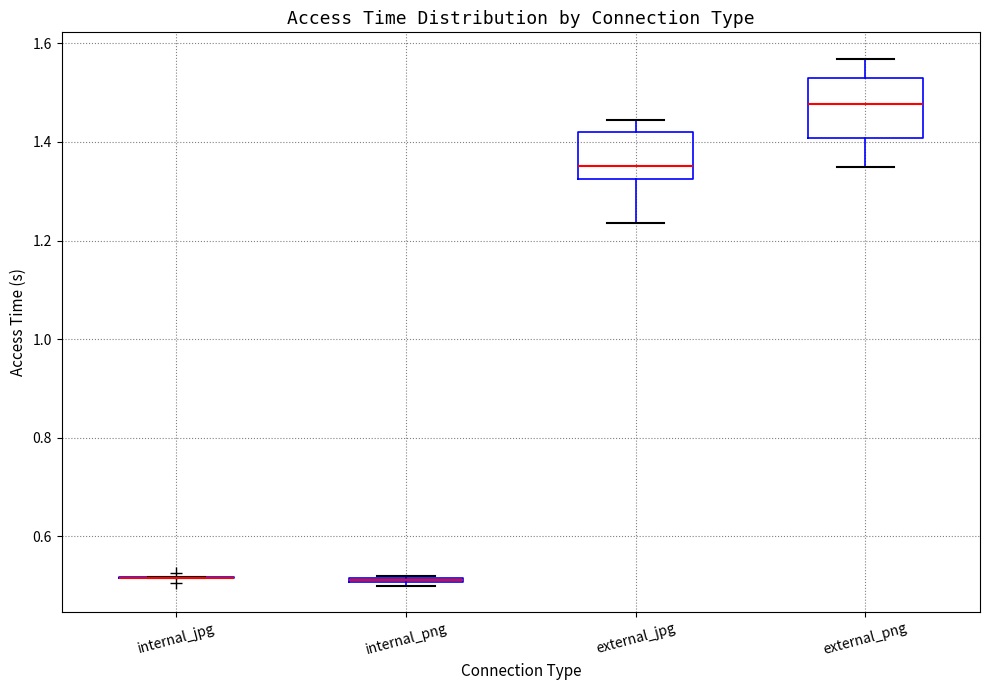

Where is the lower edge of the box for external_png on the y-axis? The values are not printed on the chart, so give them approximately, as read against the axis.

1.40